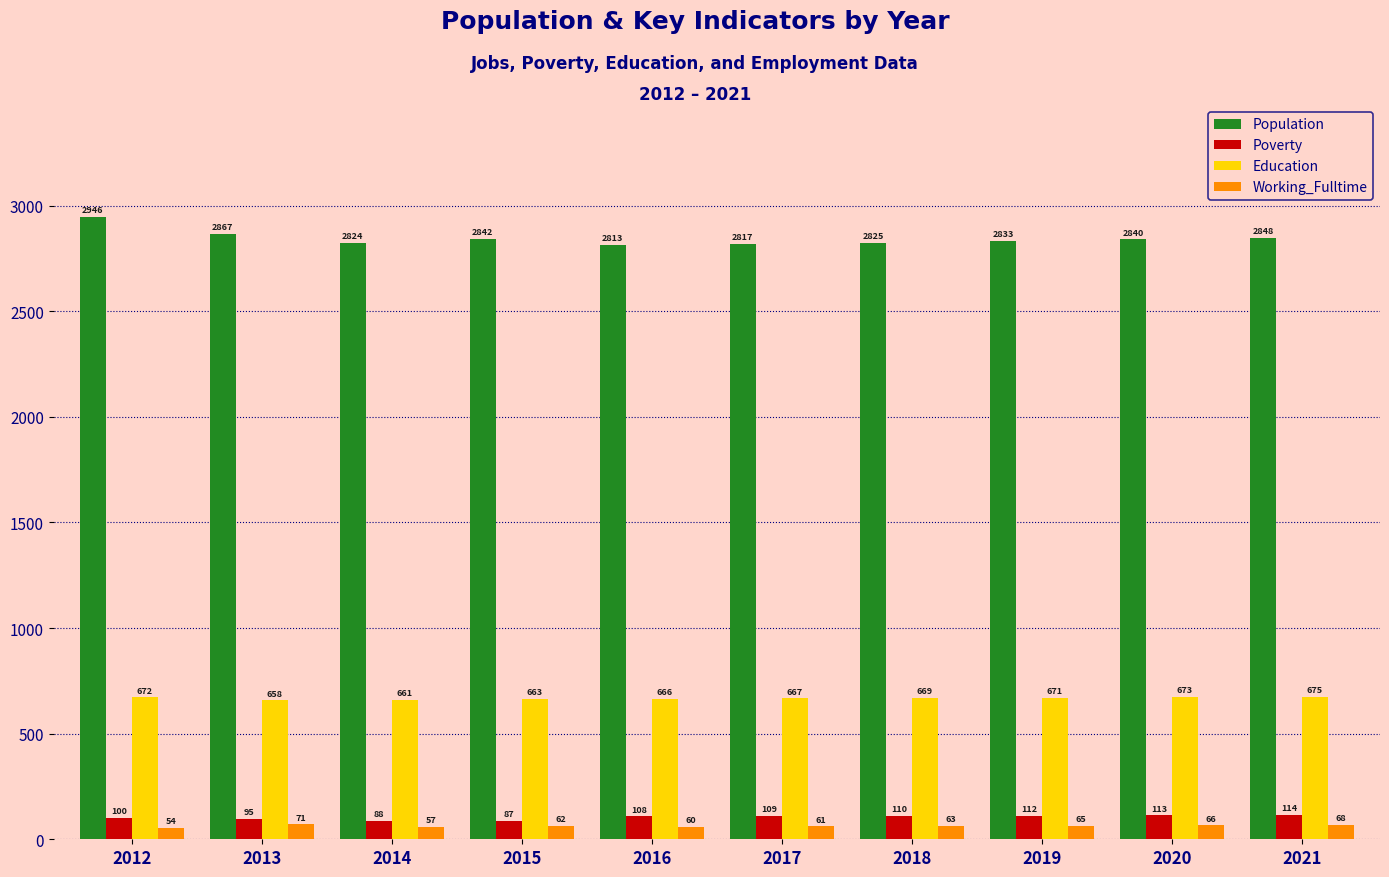

How many data points in Population are less than 2840?

5